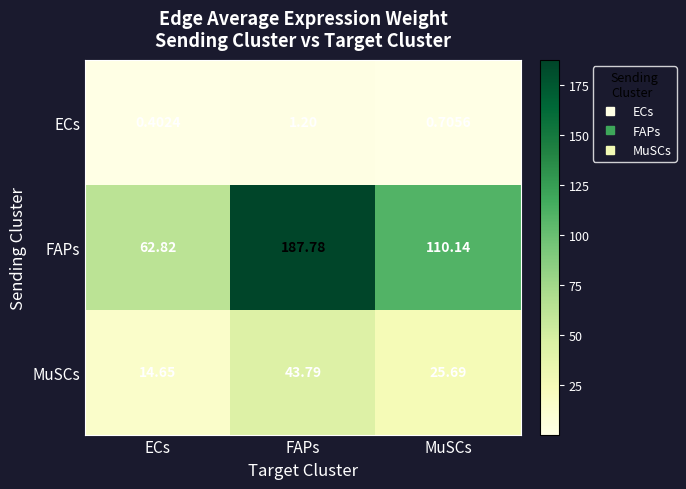

At which category is the sum across all series the highest?

FAPs